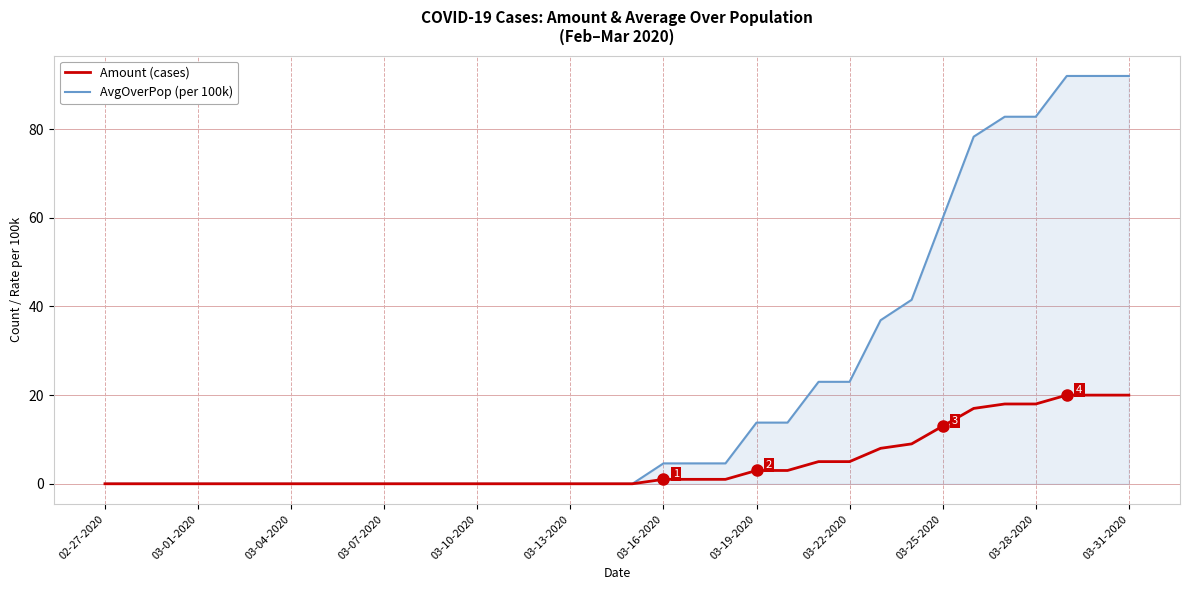

How many series are shown in this chart?

2